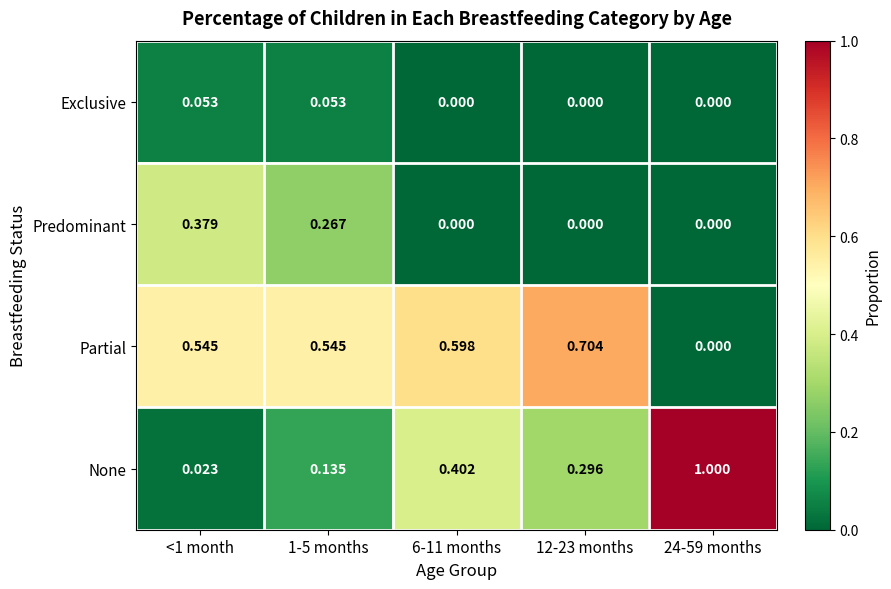

Rank the series at <1 month from highest to lowest value.

Partial, Predominant, Exclusive, None